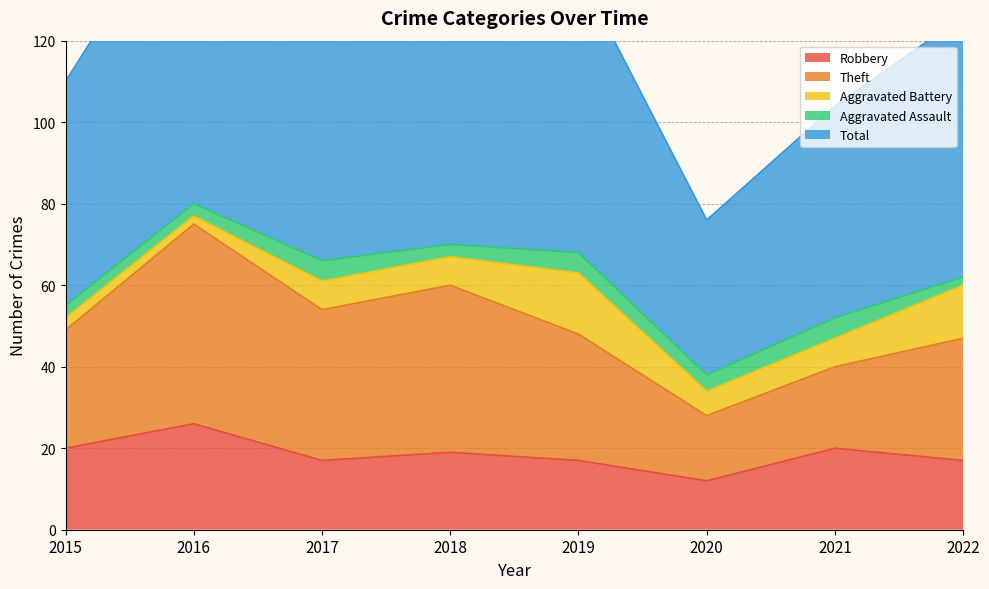

What is the value of the Aggravated Assault point at the 4th from the left?

3